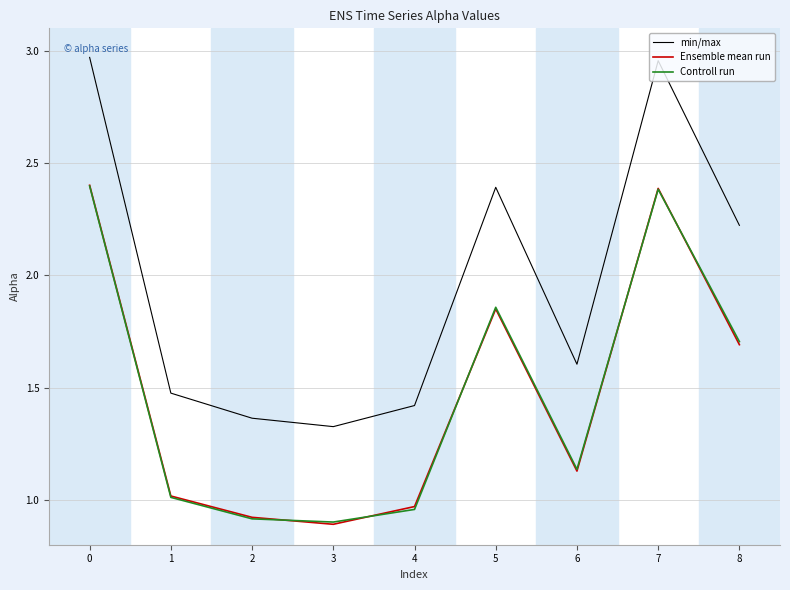

Which series has the largest range (max minus min)?

min/max